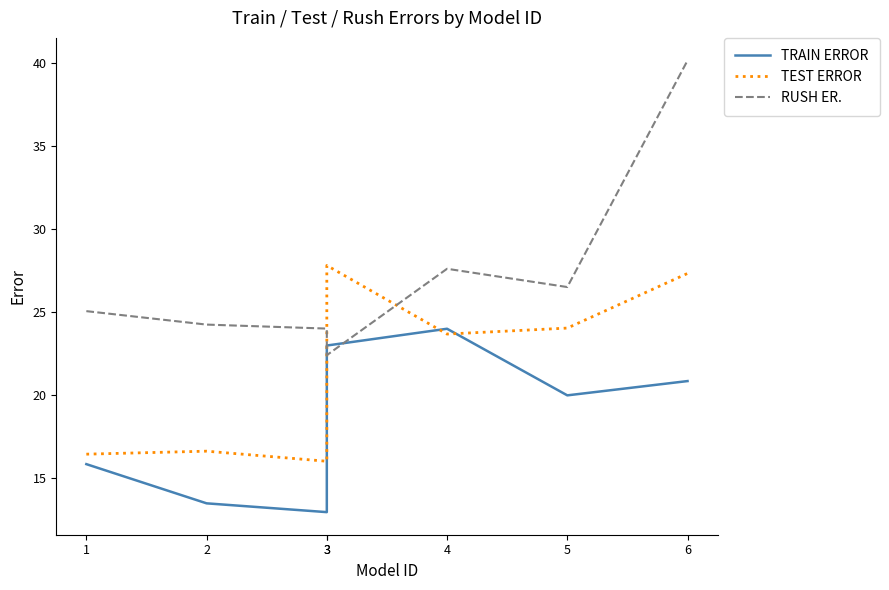

After their last crossing, which series has the higher values: RUSH ER. or TRAIN ERROR?

RUSH ER.